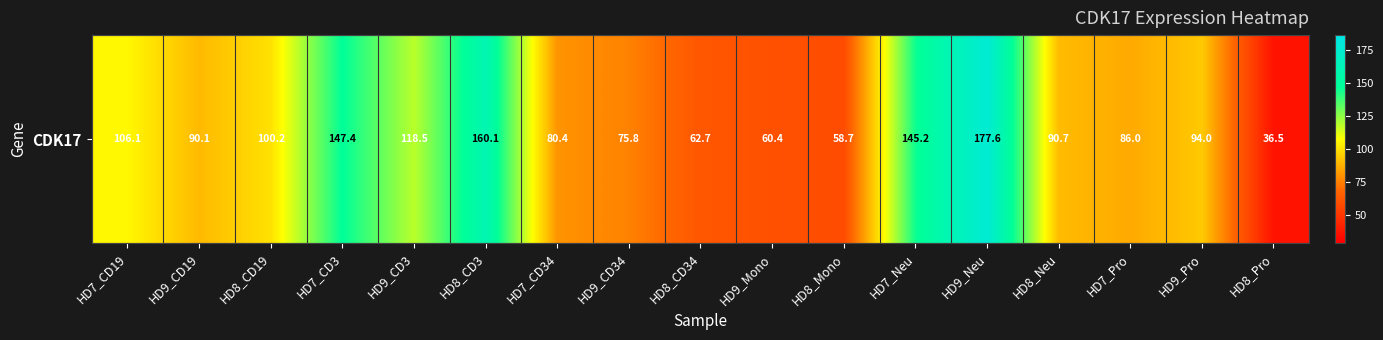

Between HD9_CD34 and HD8_CD19, which is larger?

HD8_CD19